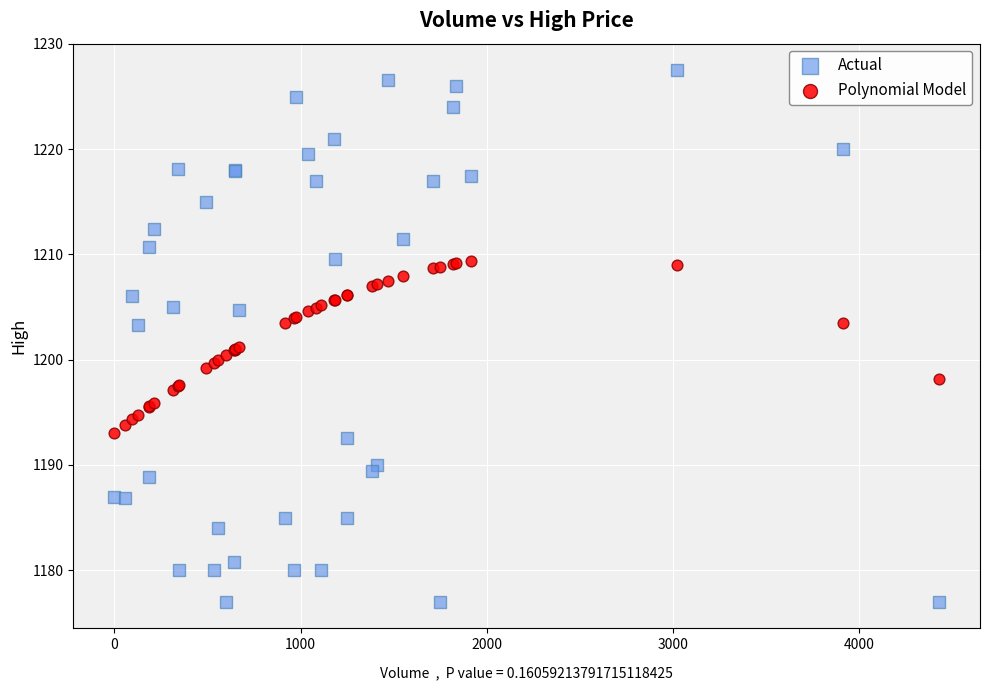

Which series reaches the maximum Y coordinate?

Actual